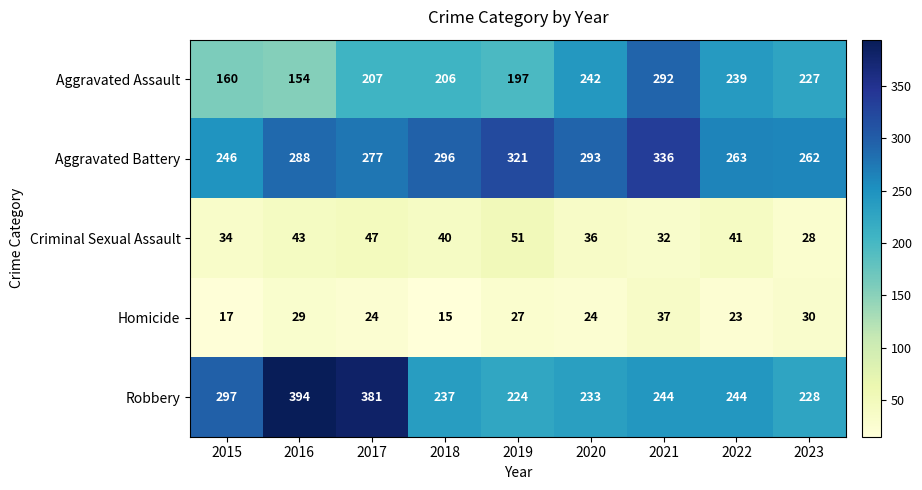

How many series are shown in this chart?

5